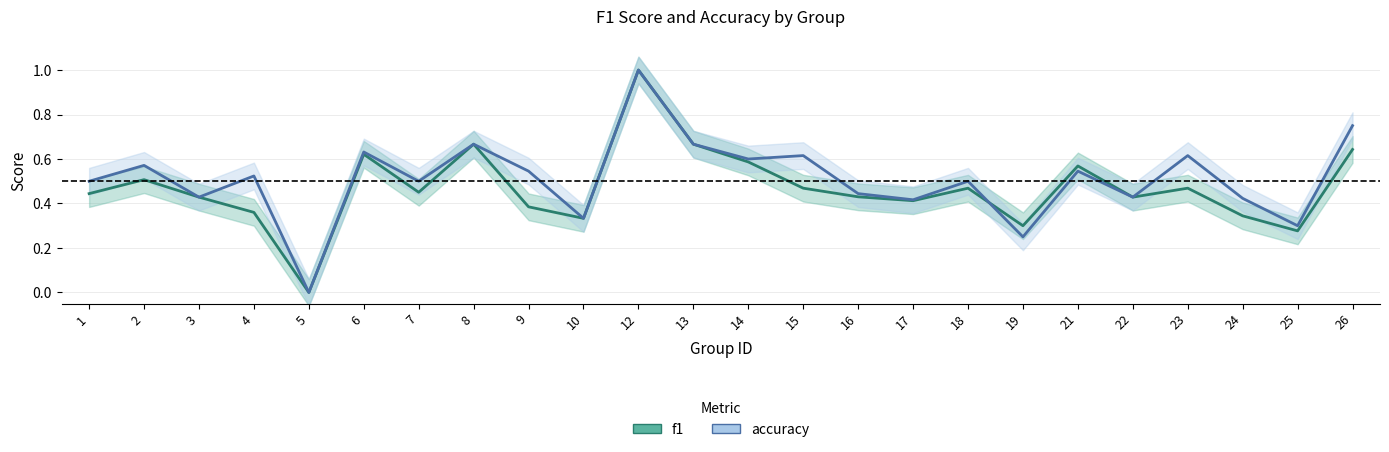

The value of f1 at 9 is 0.4. True or false?

True